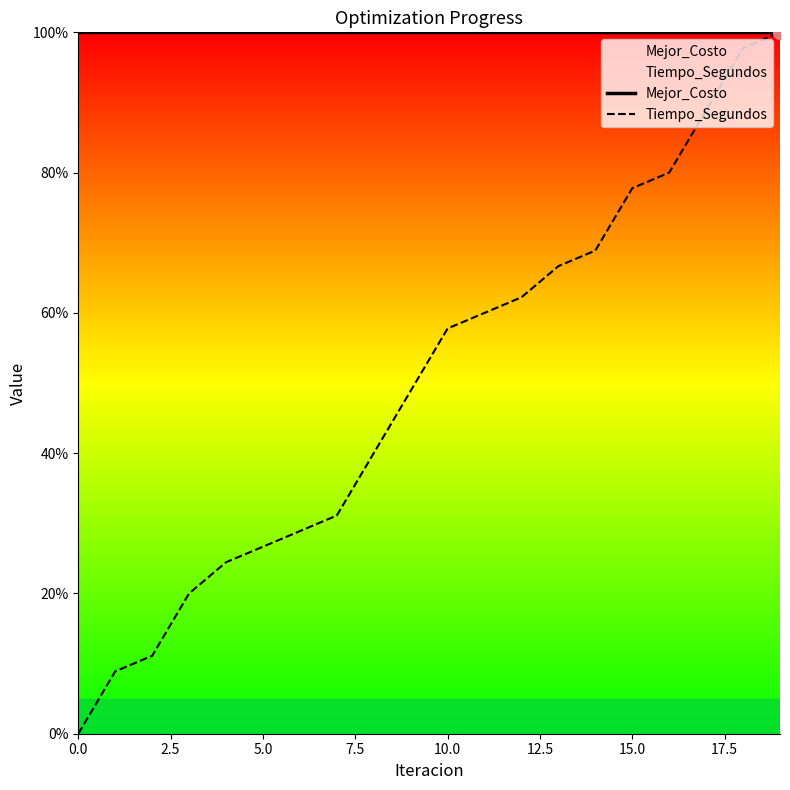

Which series has the largest total across all categories?

Mejor_Costo